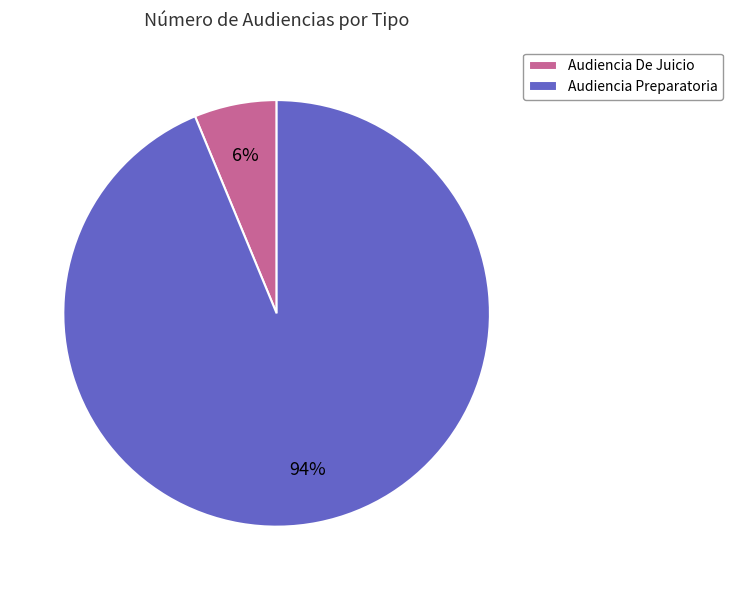

Which has a higher value, Audiencia Preparatoria or Audiencia De Juicio?

Audiencia Preparatoria